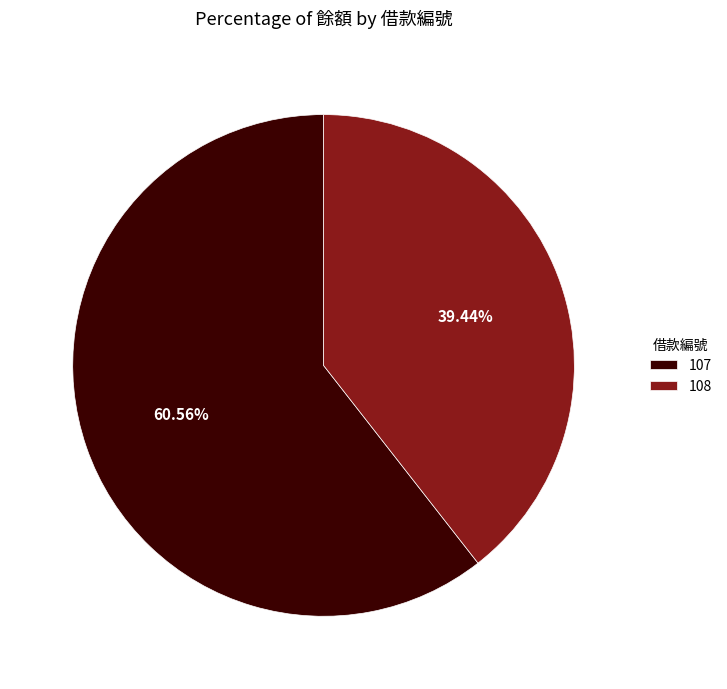

To the nearest percent, what portion does 108 represent?

39%